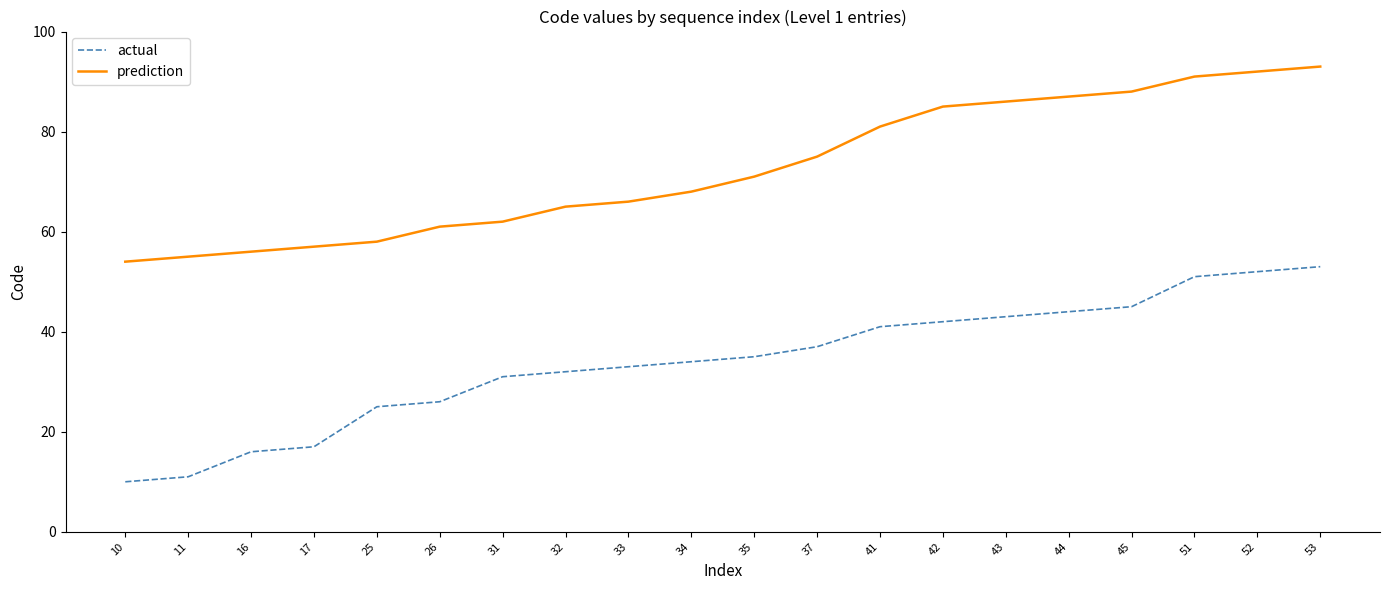

What is the difference between the maximum and minimum values in the prediction series?

39